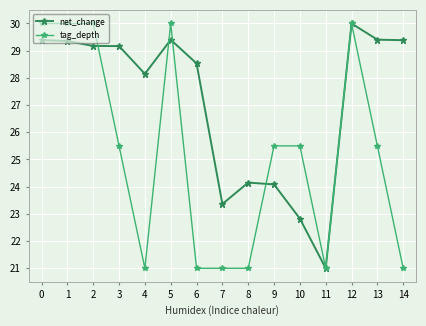

Is it true that net_change equals 8.7 at 1?

False